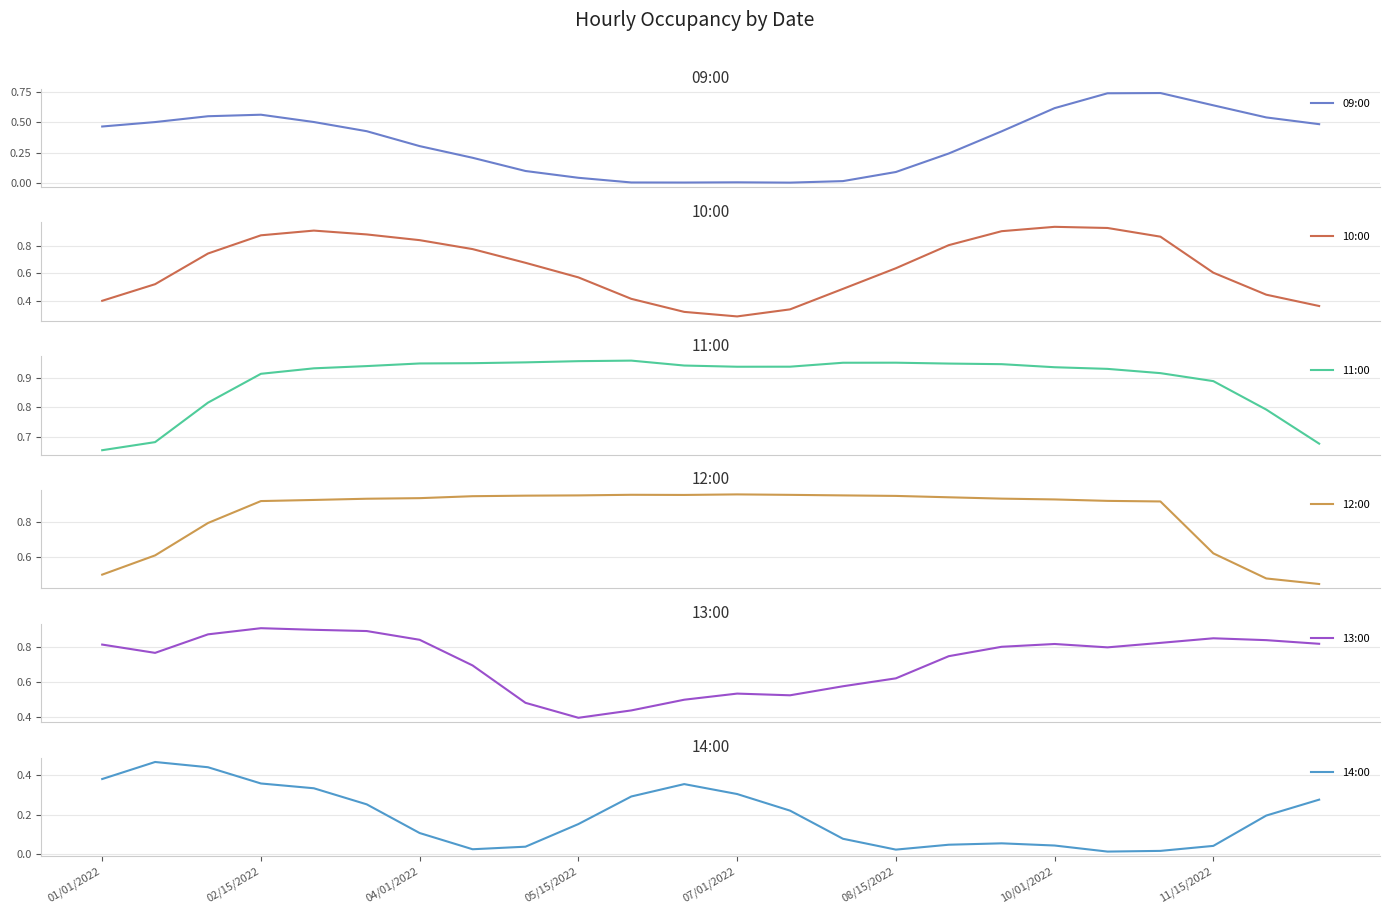

What are all the series names shown in the legend?

09:00, 10:00, 11:00, 12:00, 13:00, 14:00